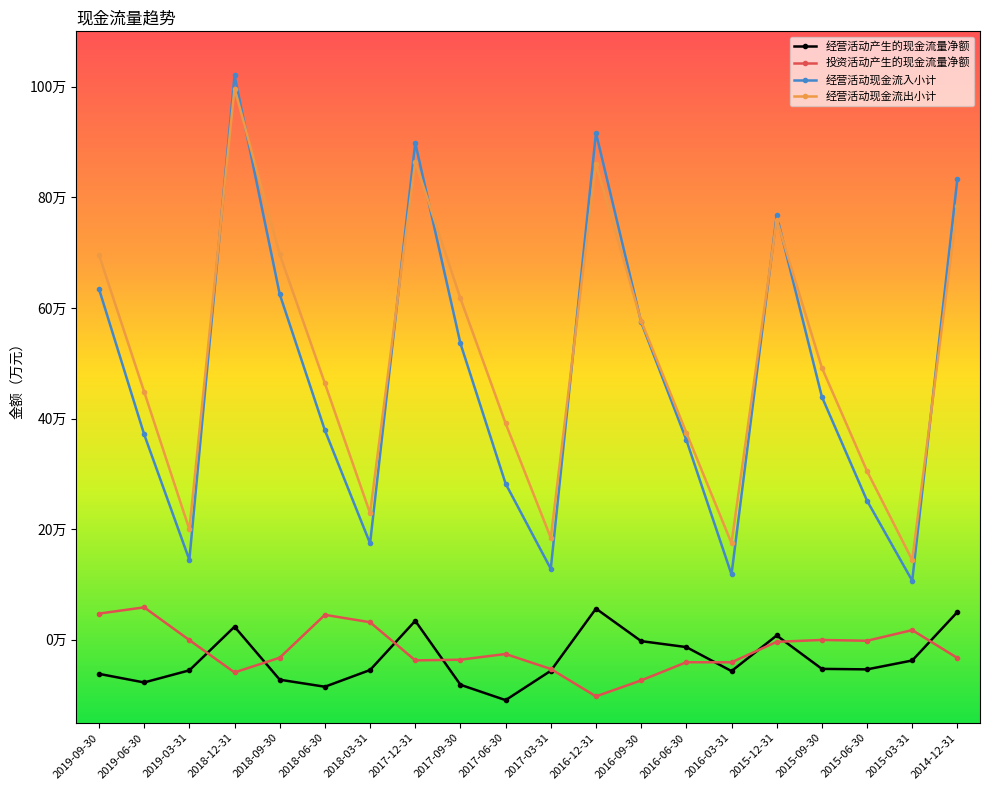

Does the chart have visible grid lines?

No